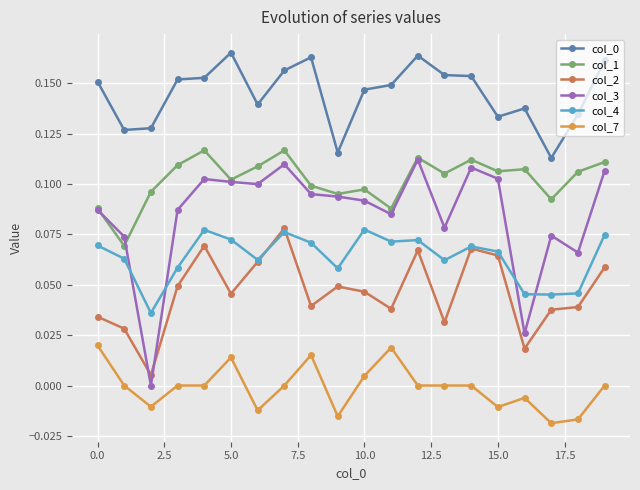

True or false: col_2 and col_1 intersect in this chart.

False